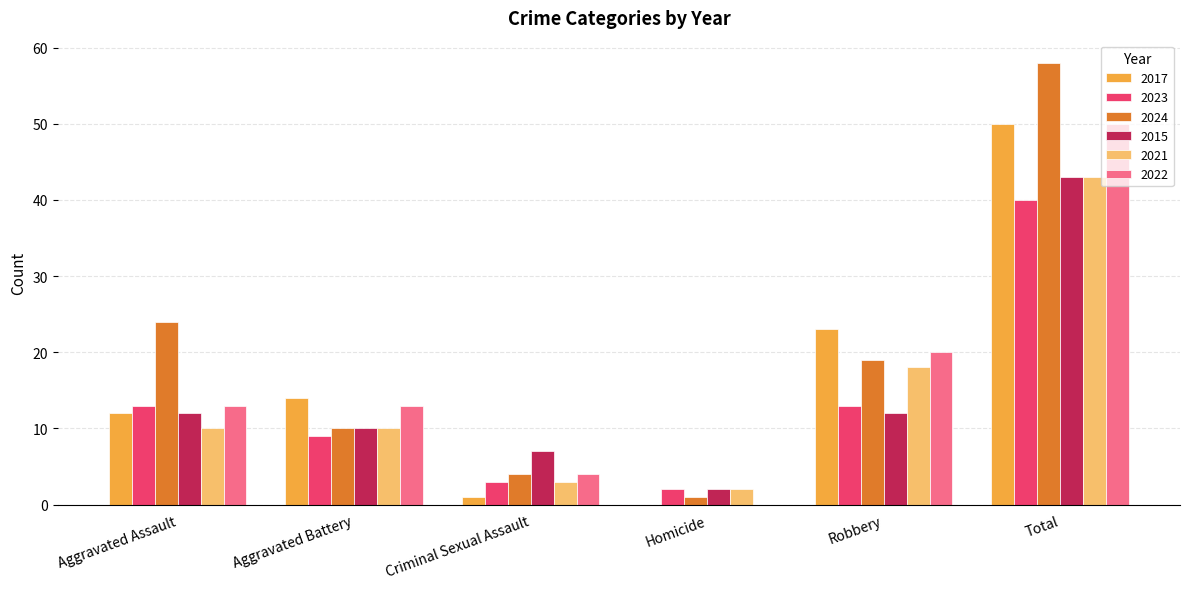

Which series has the largest total across all categories?

2024